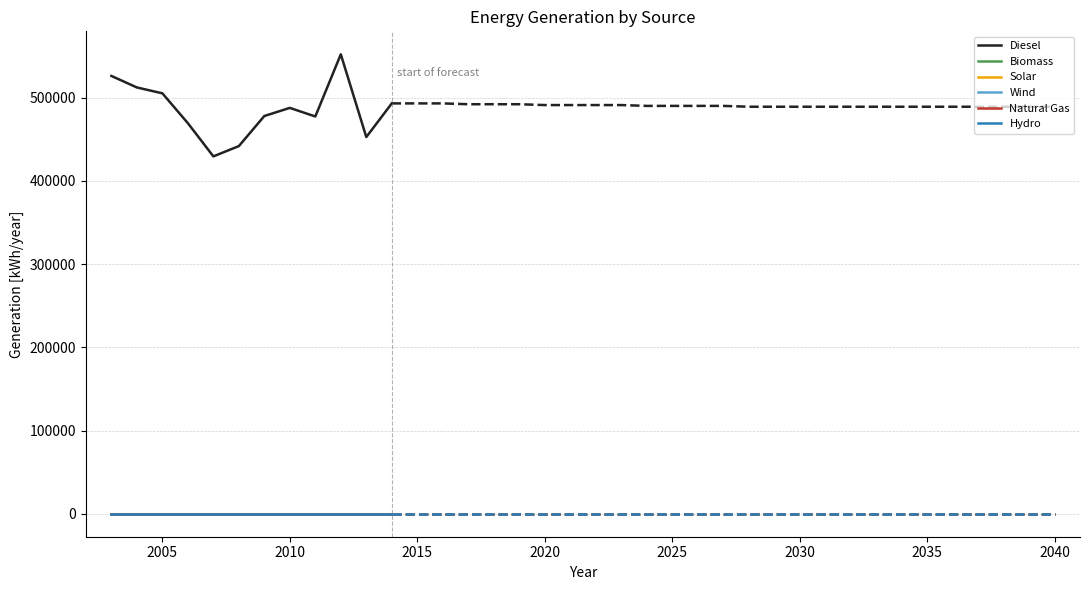

What are all the series names shown in the legend?

Diesel, Biomass, Solar, Wind, Natural Gas, Hydro